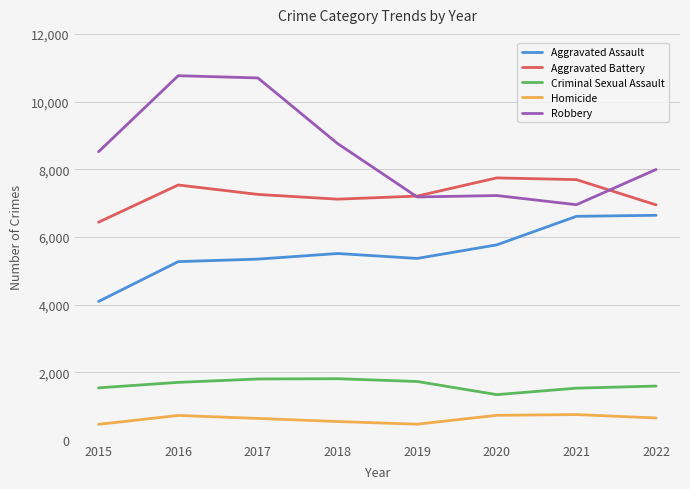

True or false: Homicide has more than 0 points higher than both neighbors.

True